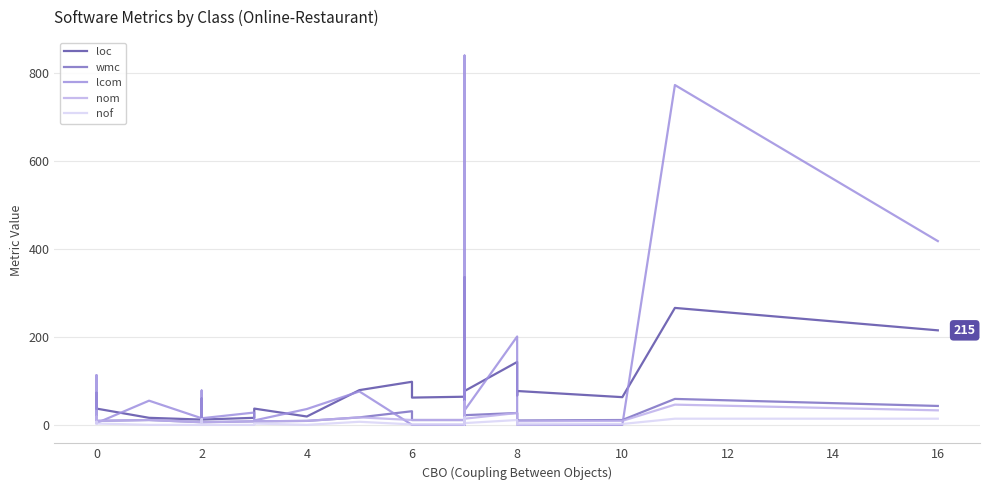

What are all the series names shown in the legend?

loc, wmc, lcom, nom, nof